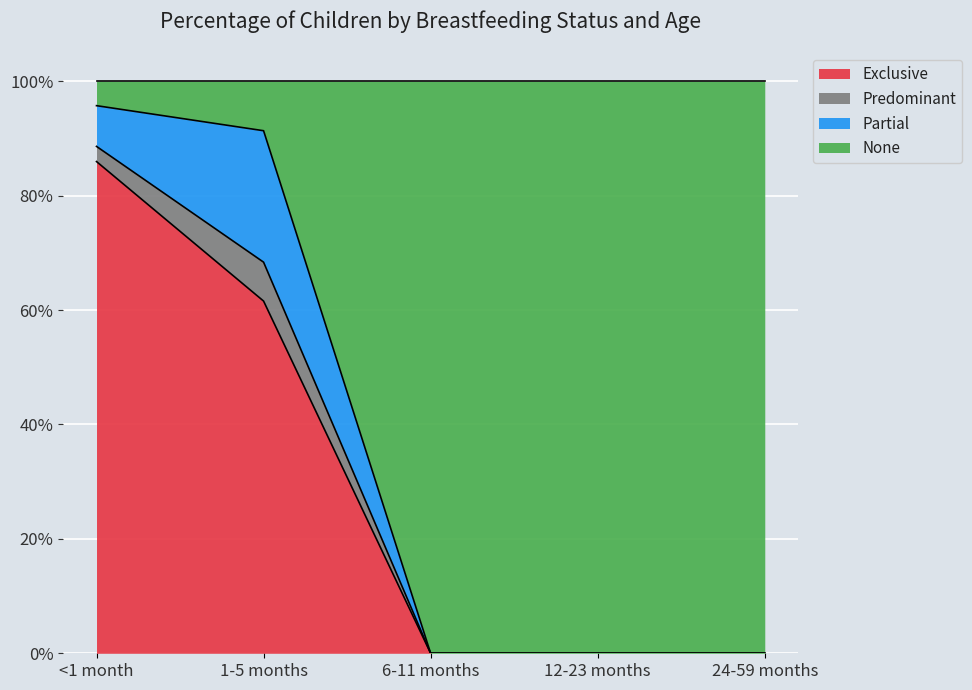

Does the chart display data point markers on the line(s)?

No